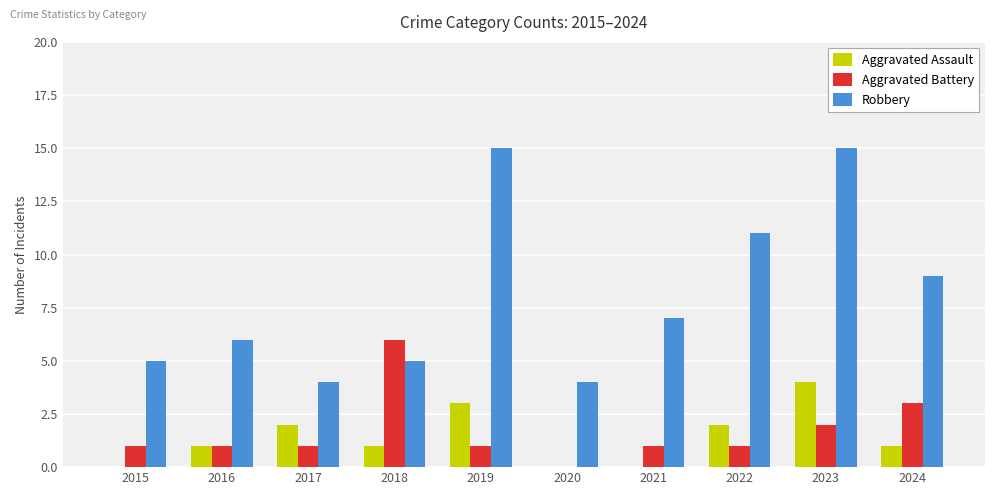

How many data points does each series have?

10